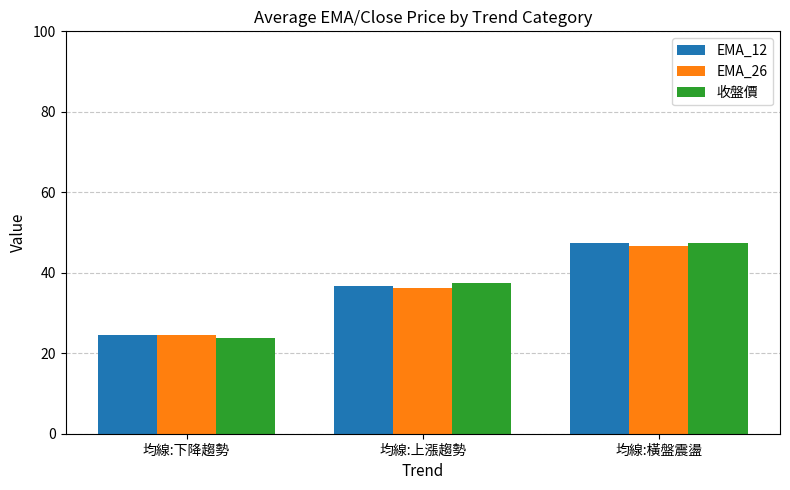

Reading left to right, what are all the values shown in this chart?

EMA_12: 均線:下降趨勢=24.6	均線:上漲趨勢=36.7	均線:橫盤震盪=47.4
EMA_26: 均線:下降趨勢=24.6	均線:上漲趨勢=36.3	均線:橫盤震盪=46.7
收盤價: 均線:下降趨勢=23.8	均線:上漲趨勢=37.5	均線:橫盤震盪=47.3